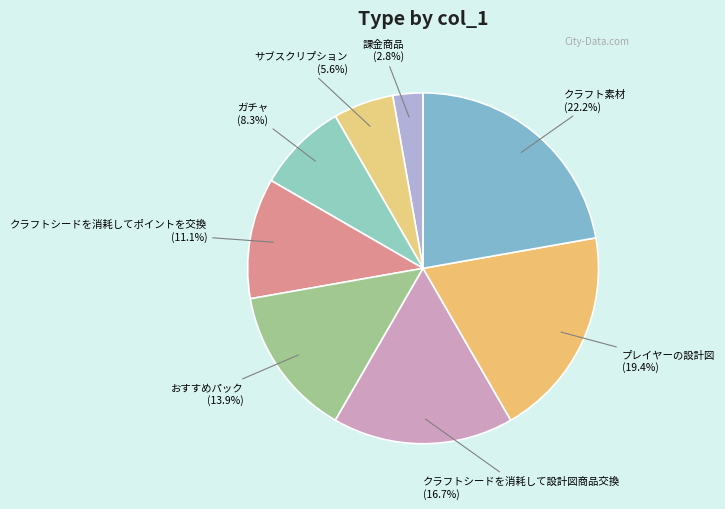

Rank the categories by value from highest to lowest.

クラフト素材, プレイヤーの設計図, クラフトシードを消耗して設計図商品交換, おすすめパック, クラフトシードを消耗してポイントを交換, ガチャ, サブスクリプション, 課金商品